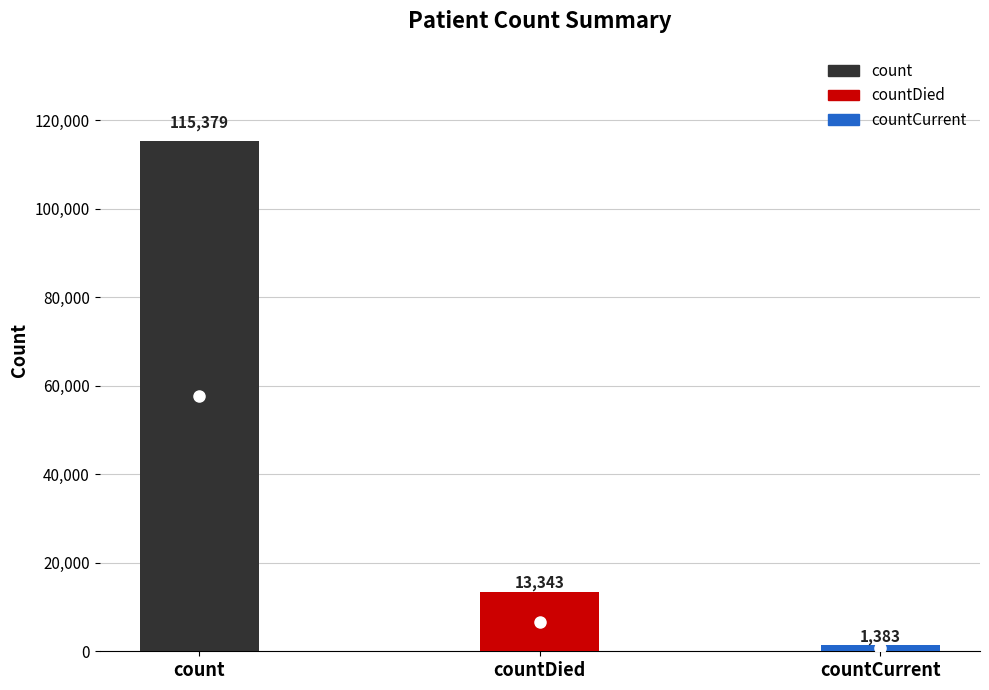

Count the values in the range 1383 to 115379.

3